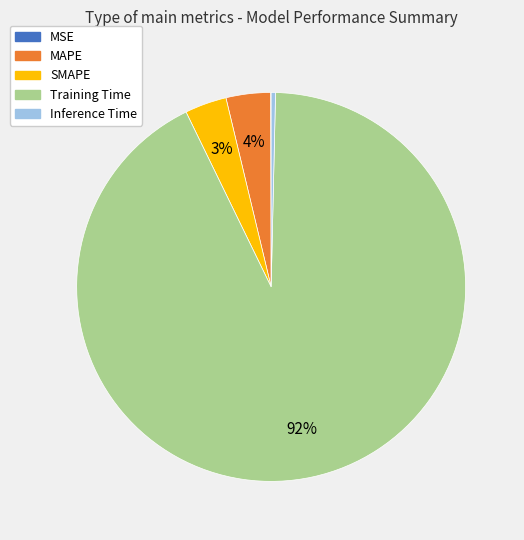

Which slice is the largest?

Training Time